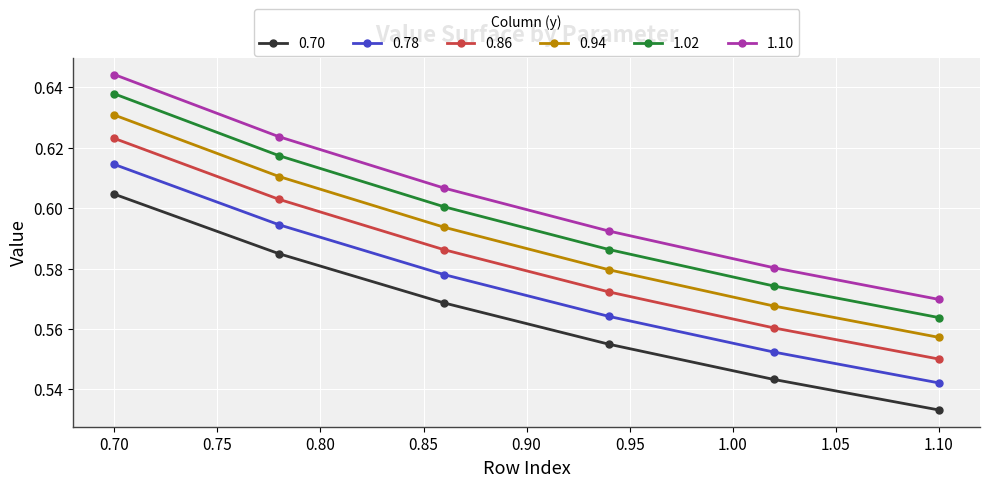

True or false: 1.02 has more than 1 points higher than both neighbors.

False